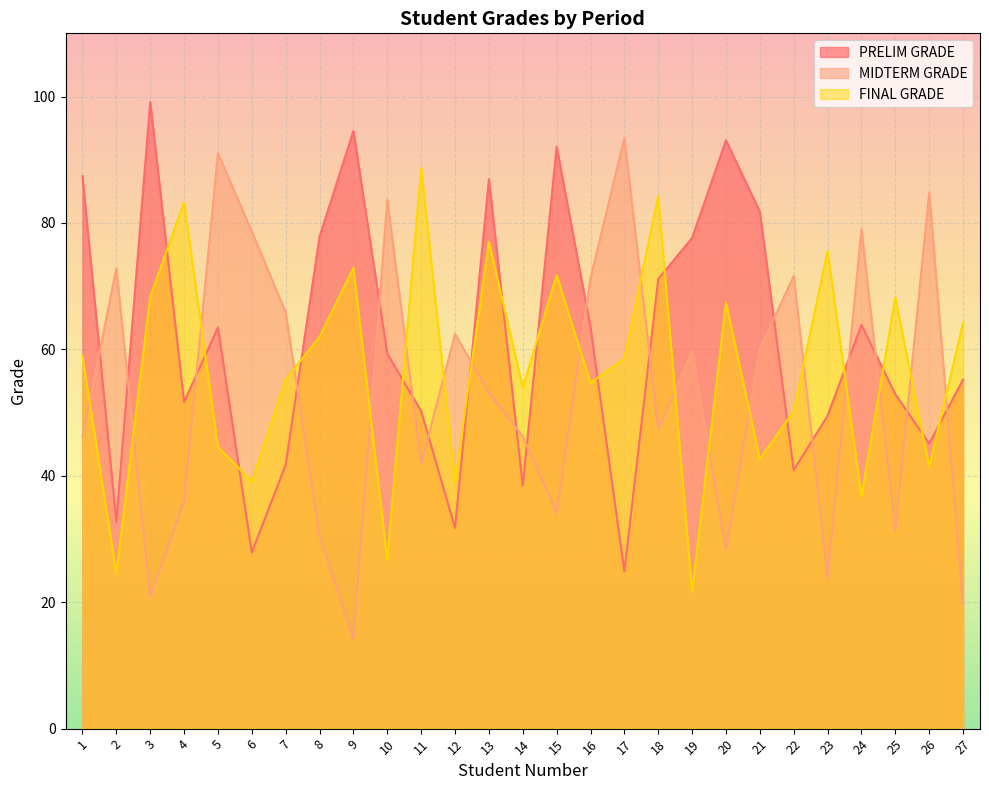

Which series changed the most between 1 and 19?

FINAL GRADE